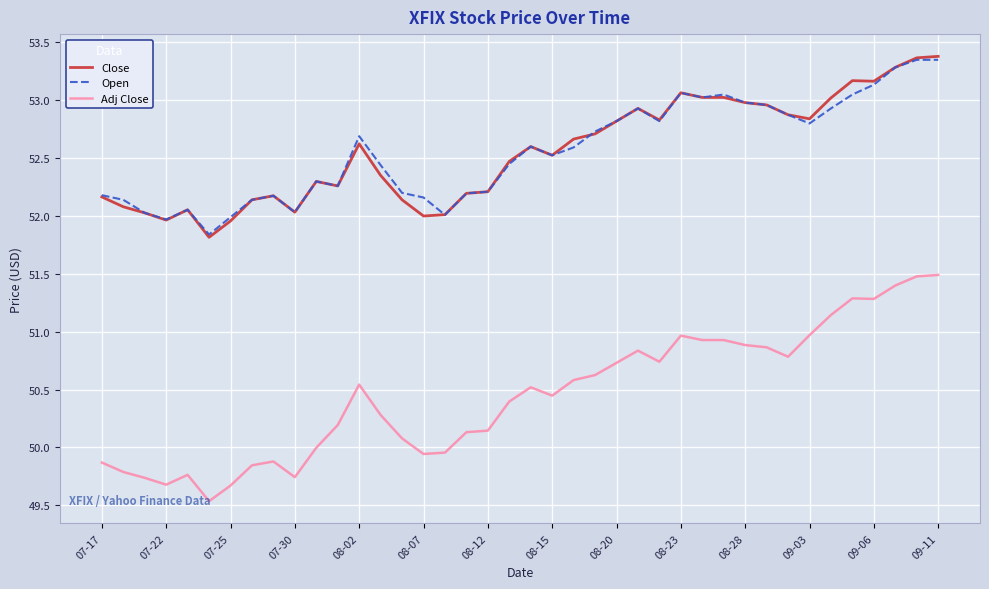

True or false: Adj Close and Close cross at least once.

False